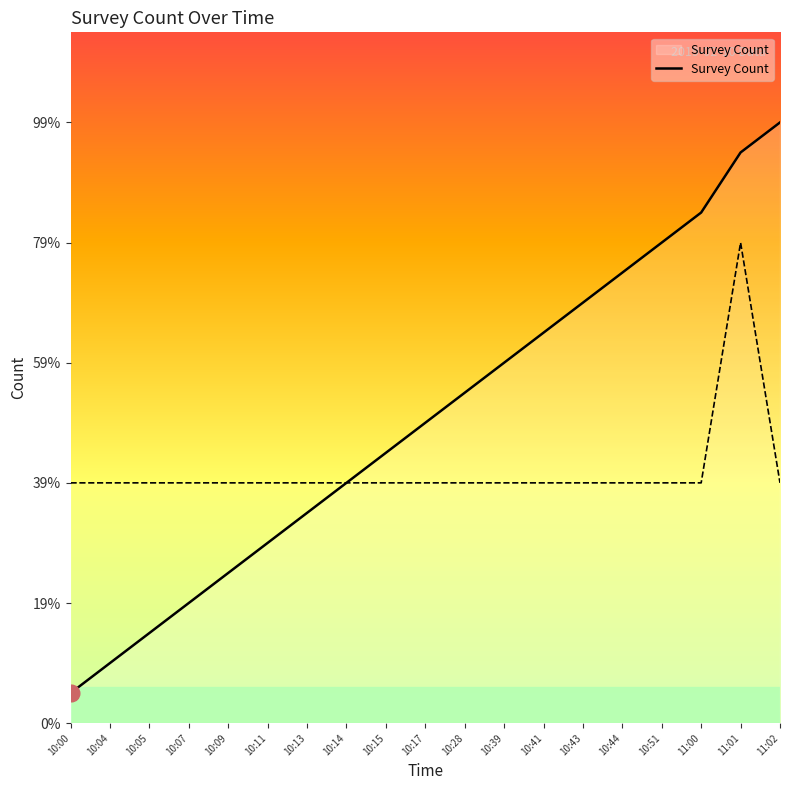

The value at 10:13 is 1.1. True or false?

False